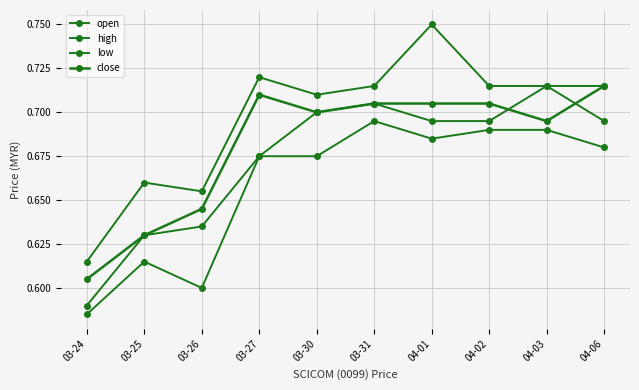

Where is the first local minimum for high?

03-26